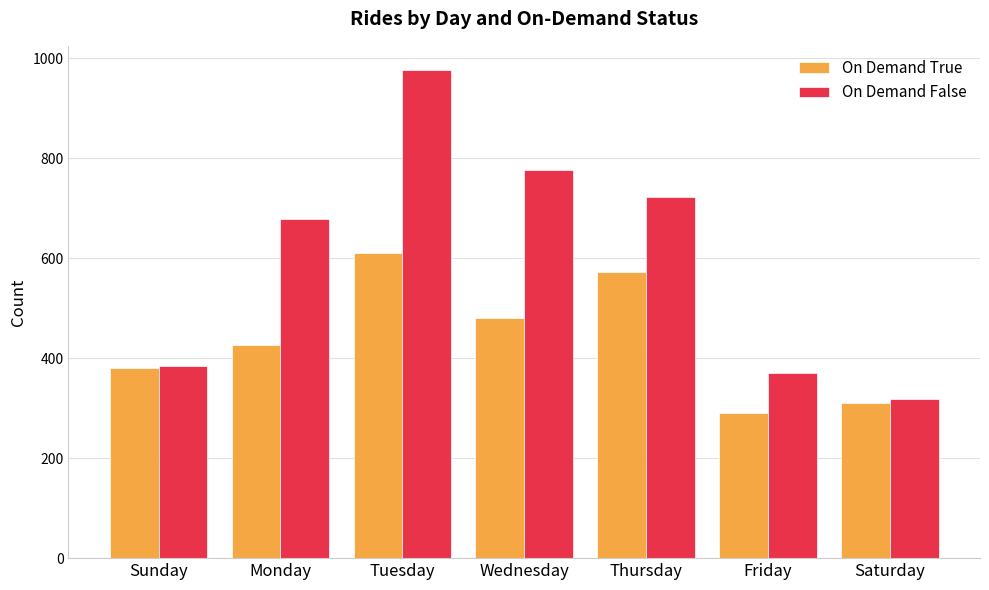

Reading left to right, list all the values displayed in this chart.

On Demand True: Sunday=381	Monday=426	Tuesday=610	Wednesday=480	Thursday=572	Friday=291	Saturday=310
On Demand False: Sunday=384	Monday=678	Tuesday=976	Wednesday=776	Thursday=722	Friday=370	Saturday=319